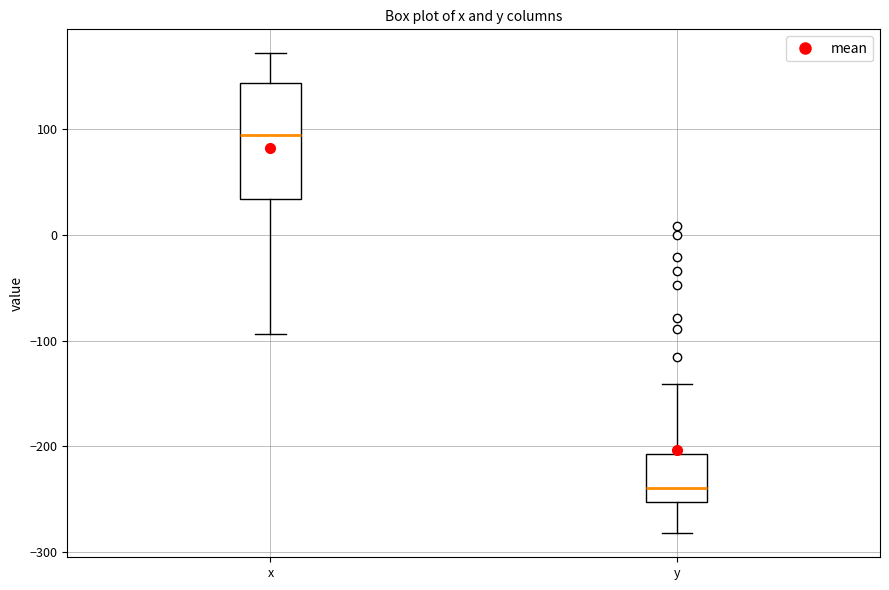

Which box has the lowest median line?

y